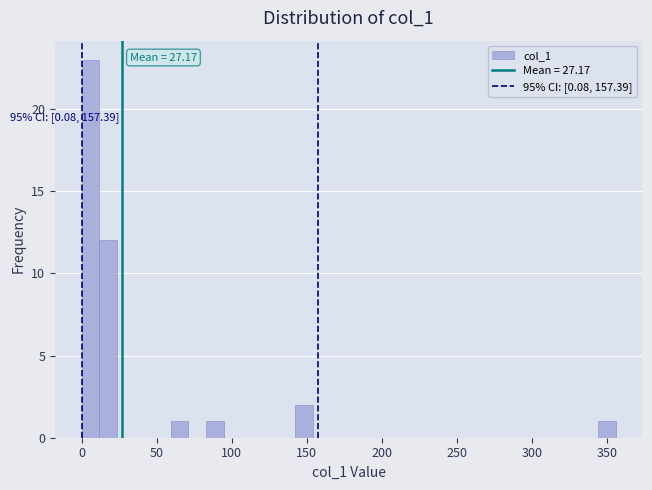

Read against the x-axis, roughly where is the centre of the tallest bar?

5